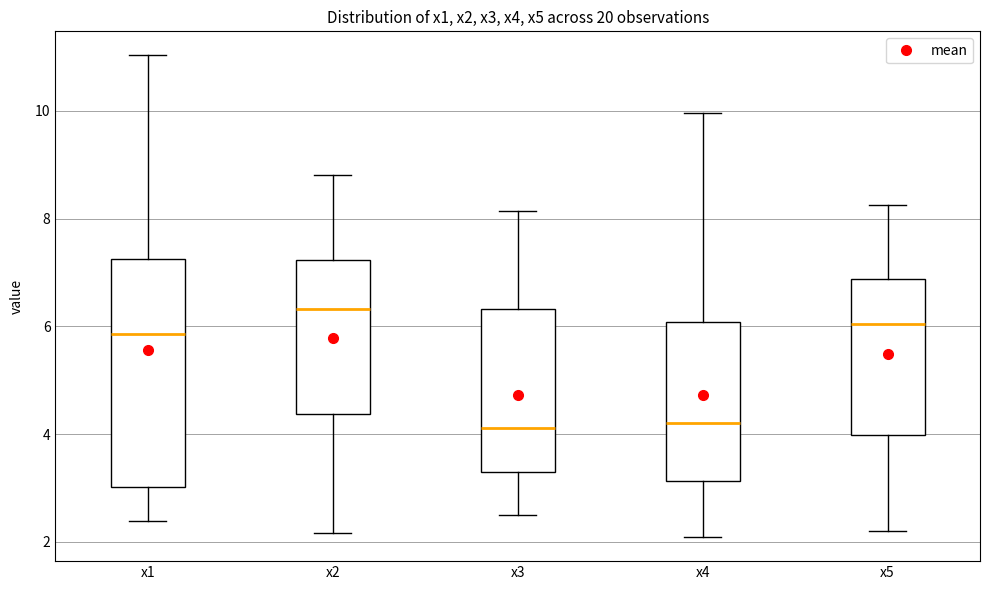

Reading left to right, transcribe this box plot: for each box, give where its median line is, the range the box spans, and where its two whiskers end, as read against the y-axis. The values are not printed on the chart, so give them approximately, as read against the axis.

x1: median 5.8, box 3.0 to 7.2, whiskers 2.4 to 11.0
x2: median 6.4, box 4.4 to 7.2, whiskers 2.2 to 8.8
x3: median 4.2, box 3.2 to 6.4, whiskers 2.4 to 8.2
x4: median 4.2, box 3.2 to 6.0, whiskers 2.0 to 10.0
x5: median 6.0, box 4.0 to 6.8, whiskers 2.2 to 8.2